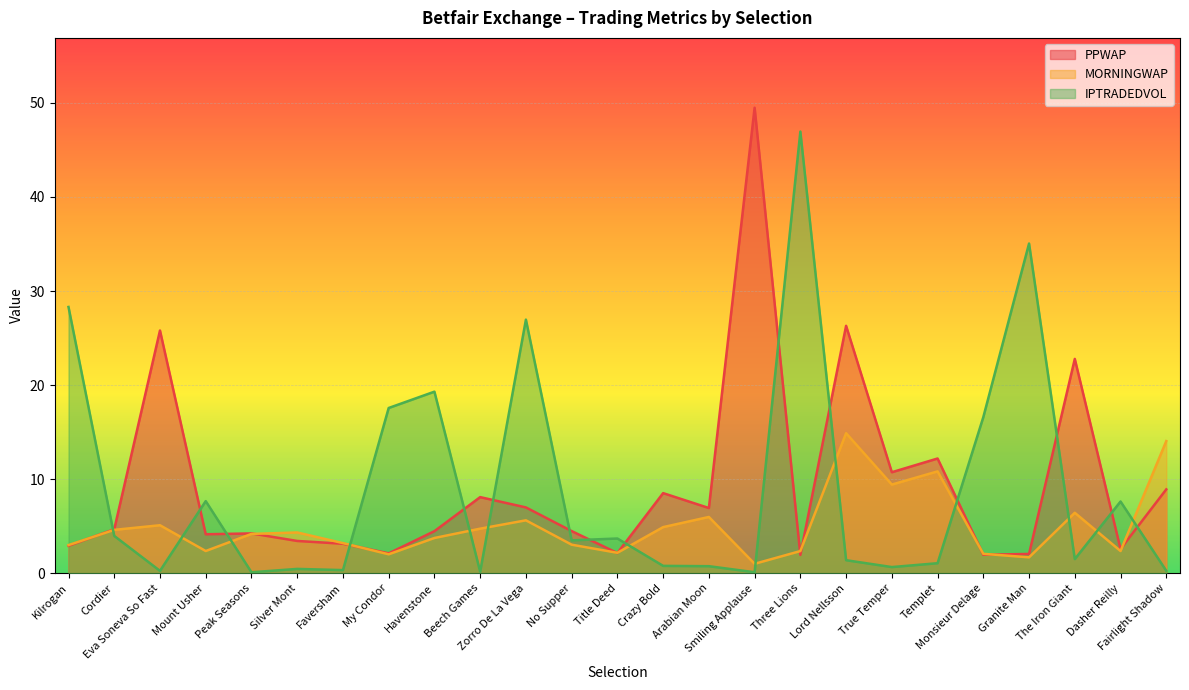

List the labels in order of IPTRADEDVOL value, largest first.

Three Lions, Granite Man, Kilrogan, Zorro De La Vega, Havenstone, My Condor, Monsieur Delage, Mount Usher, Dasher Reilly, Cordier, Title Deed, No Supper, The Iron Giant, Lord Nellsson, Templet, Crazy Bold, Arabian Moon, True Temper, Silver Mont, Faversham, Fairlight Shadow, Eva Soneva So Fast, Beech Games, Smiling Applause, Peak Seasons